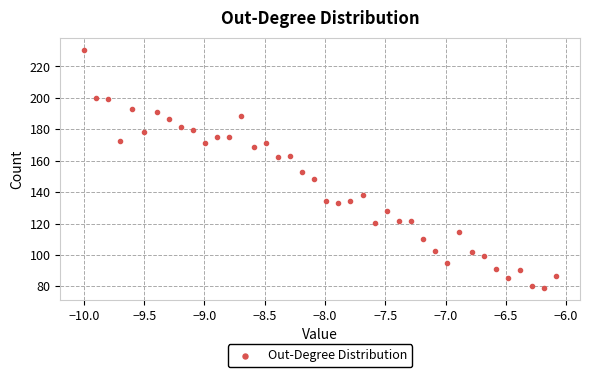

What is the range of Y values (max minus min)?

151.7